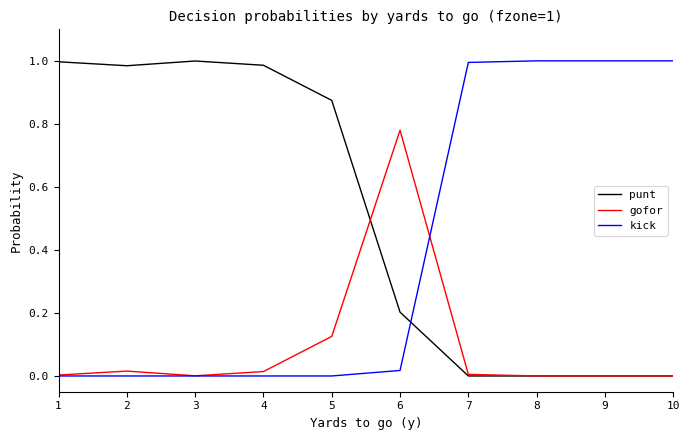

Does the chart display data point markers on the line(s)?

No